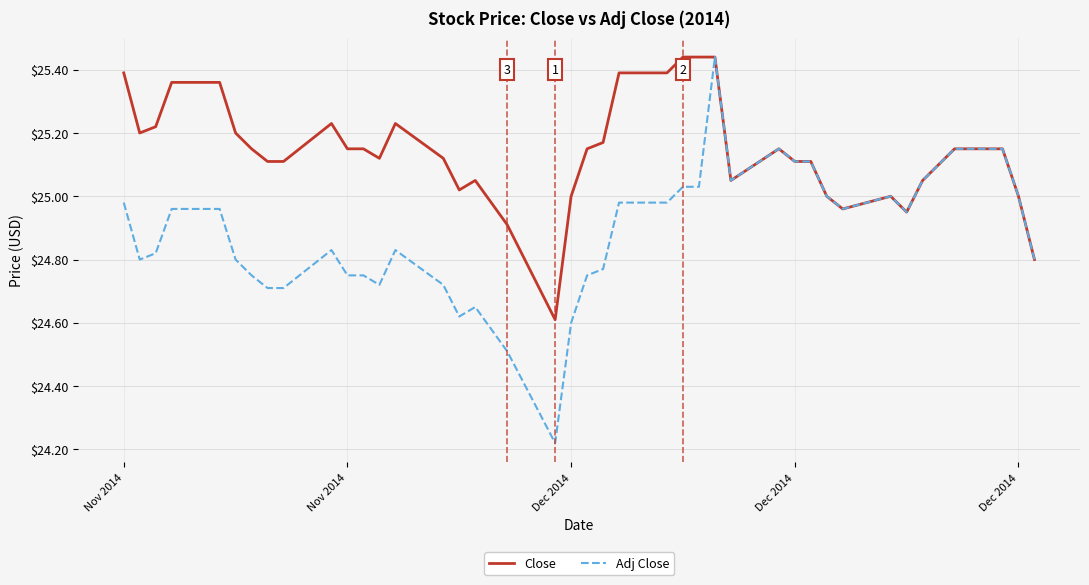

Which series has the largest total across all categories?

Close